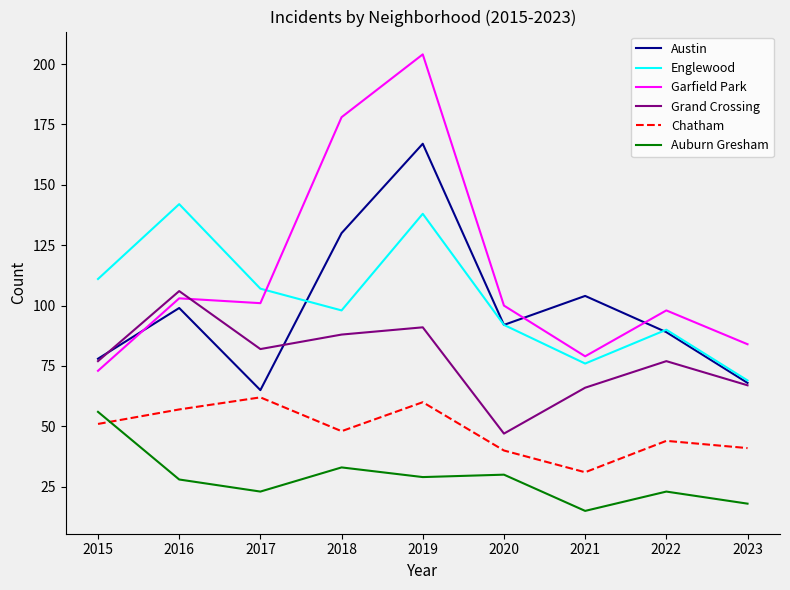

What is the lowest value of the Grand Crossing series?

47